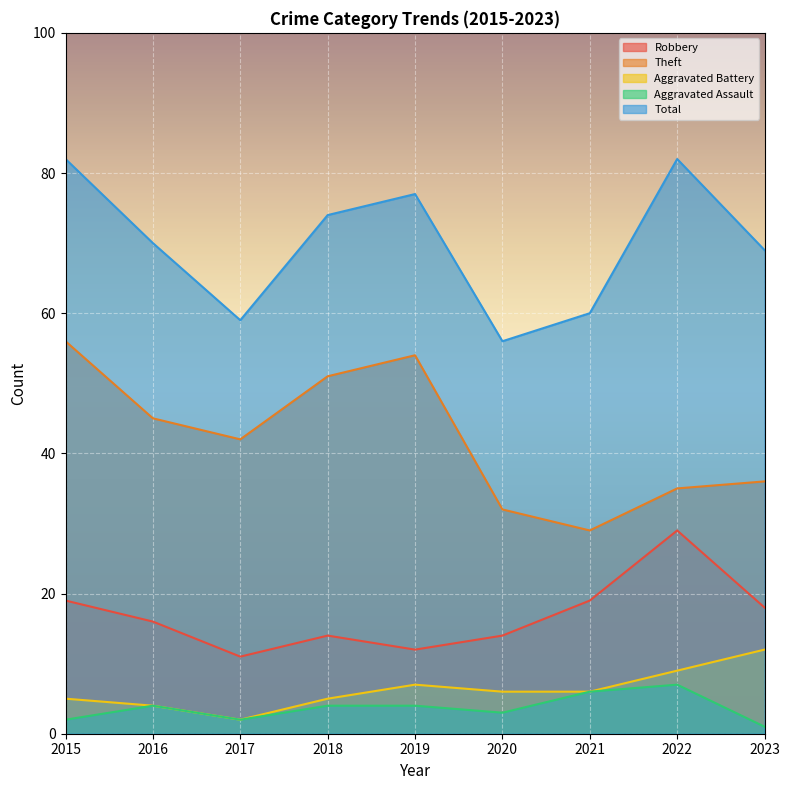

What is the maximum value shown in the chart?

82